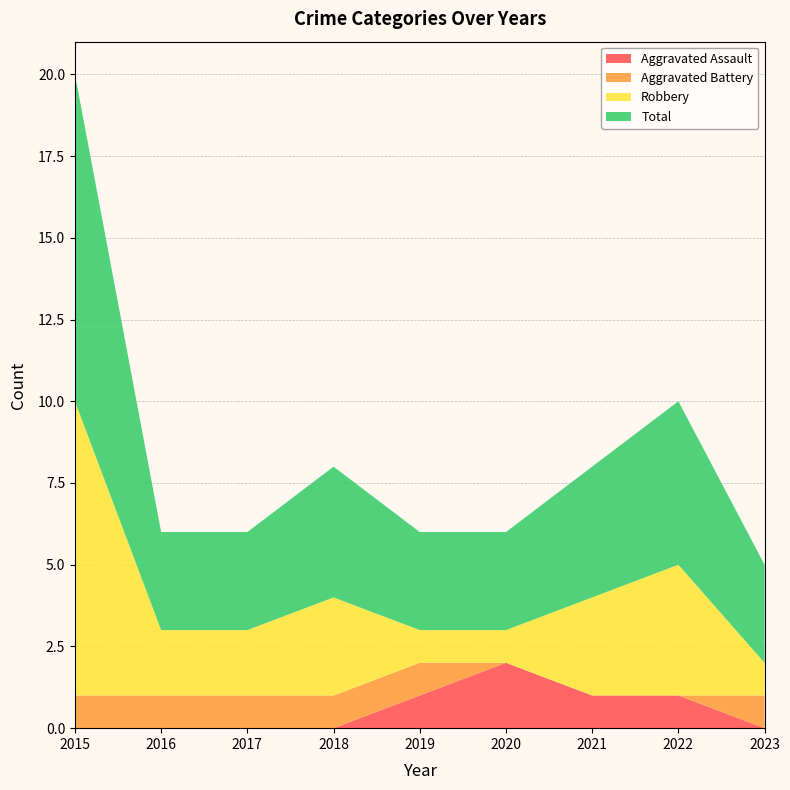

Reading right to left, extract all data points from this chart.

Aggravated Assault: 0	1	1	2	1	0	0	0	0
Aggravated Battery: 1	0	0	0	1	1	1	1	1
Robbery: 1	4	3	1	1	3	2	2	9
Total: 3	5	4	3	3	4	3	3	10